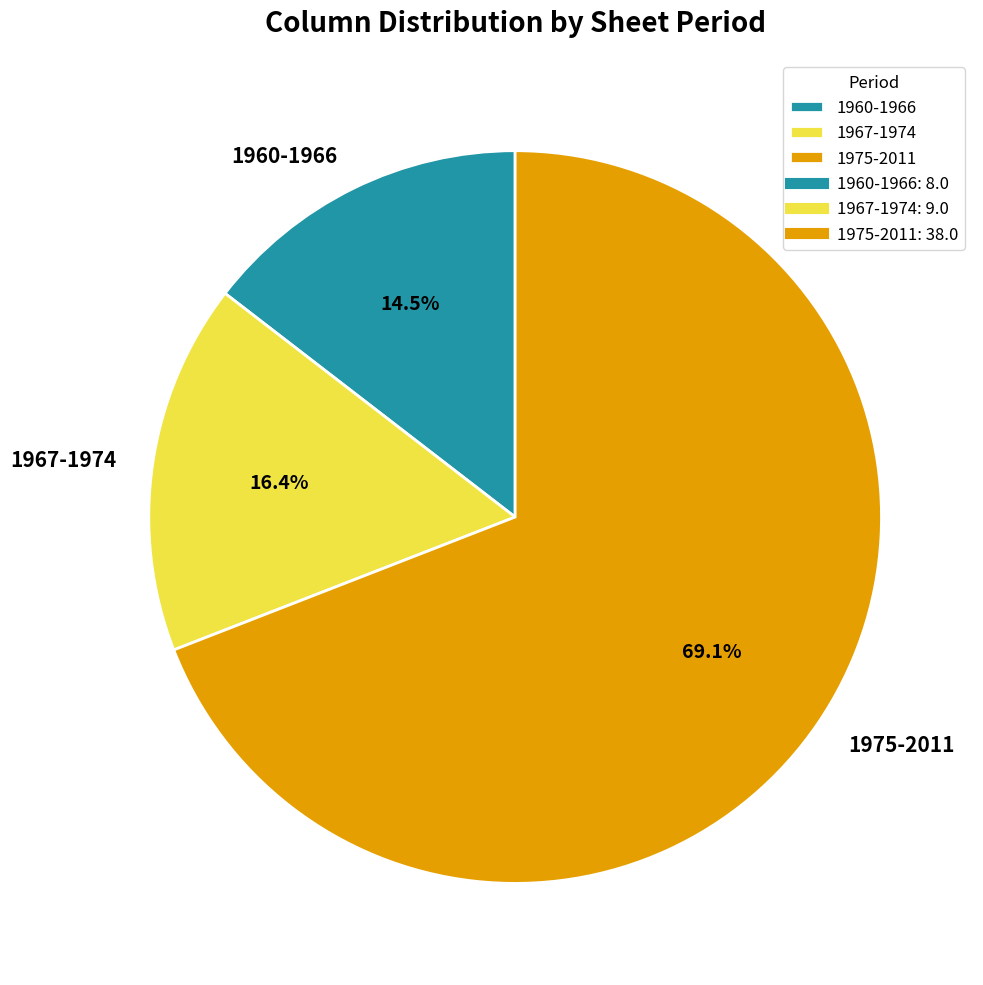

Which category has the biggest portion of the pie?

1975-2011